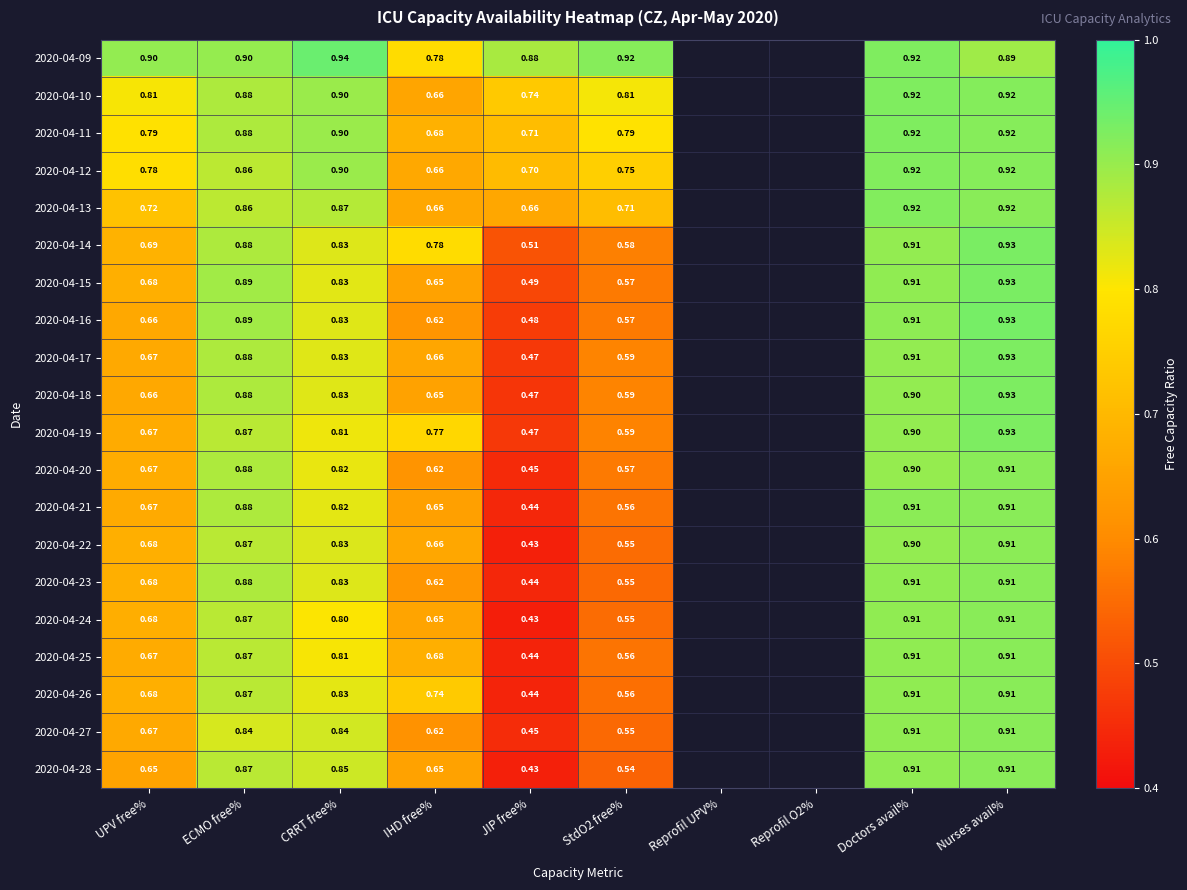

Count the number of categories in the chart.

10